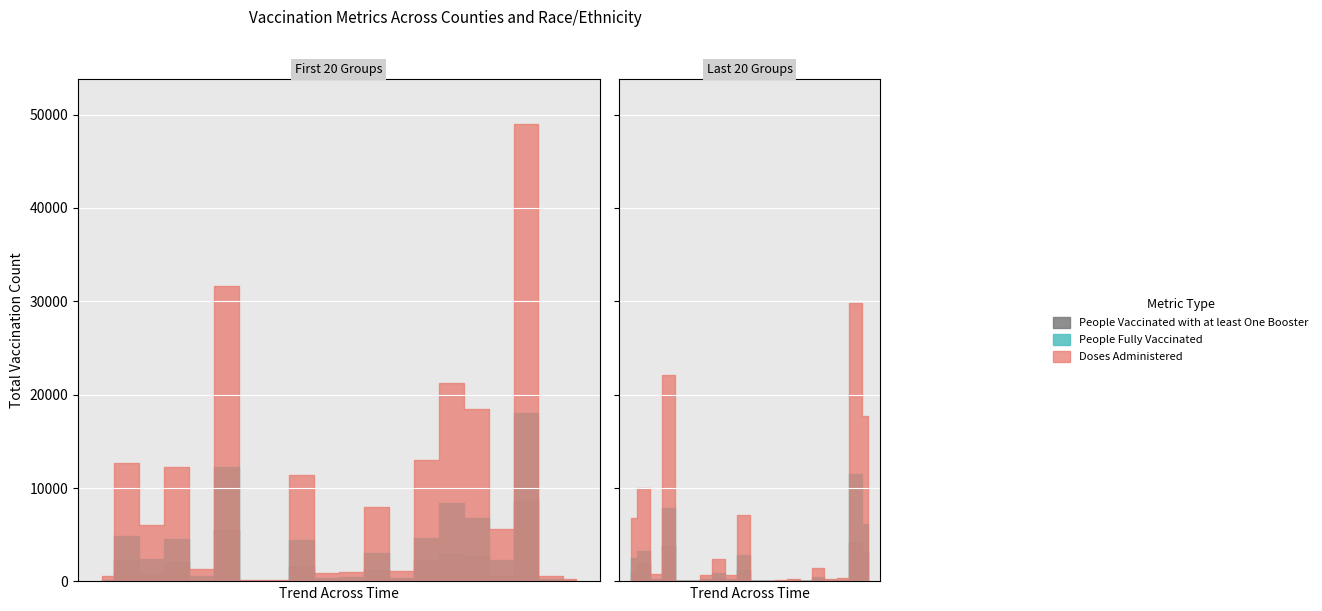

Is it true that People Vaccinated with at least One Booster equals 8597 at Angelina-White?

True